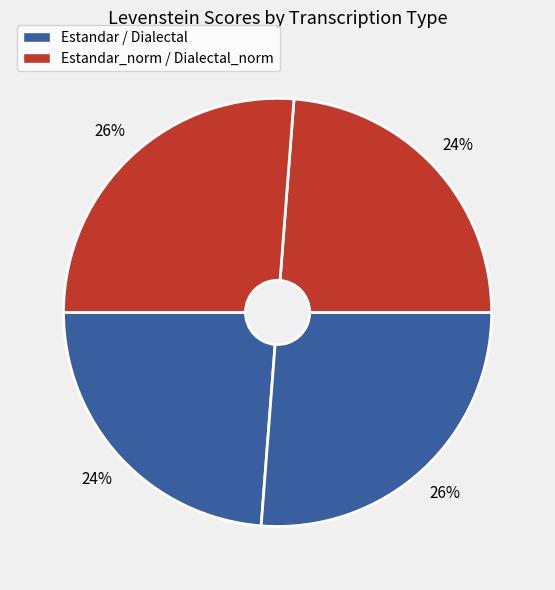

Count the number of slices in the pie.

4